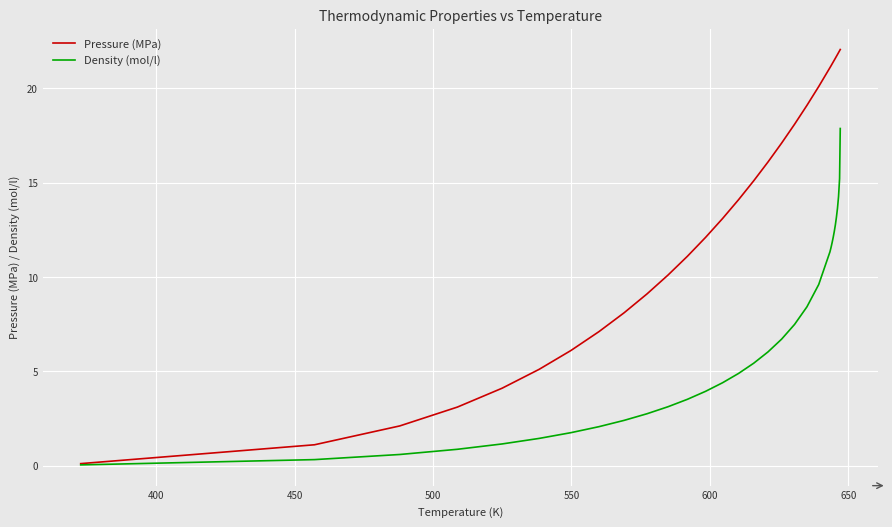

Rank the series by their maximum value, from highest to lowest.

Pressure (MPa), Density (mol/l)